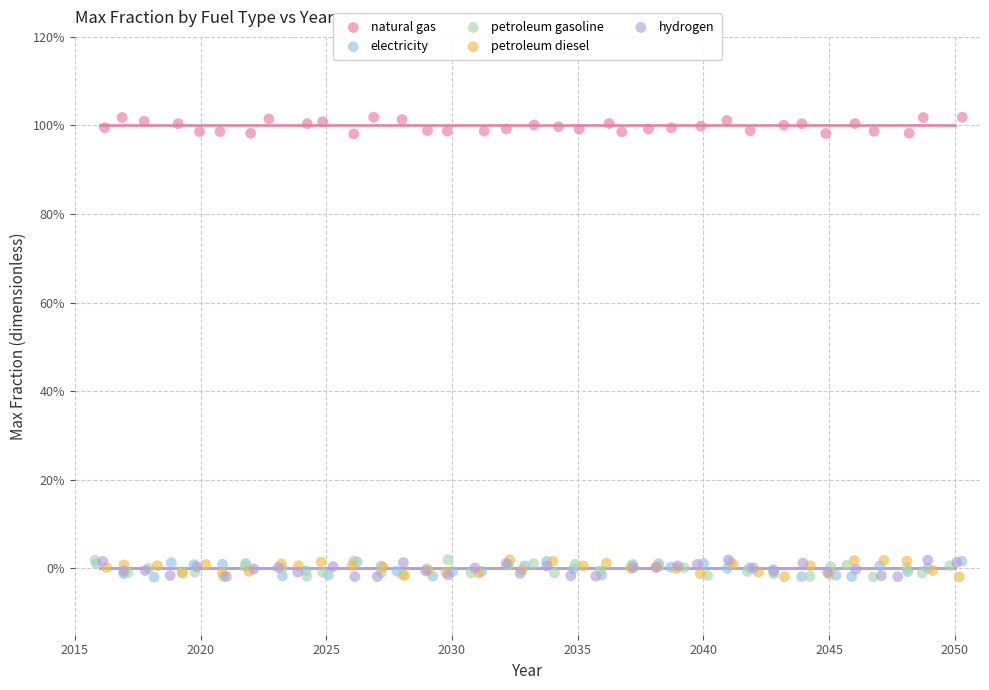

What are all the series names shown in the legend?

natural gas, electricity, petroleum gasoline, petroleum diesel, hydrogen